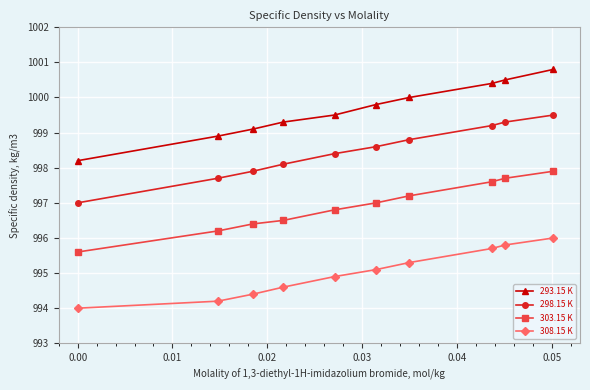

What is the sum of all 298.15 K values?

9984.5